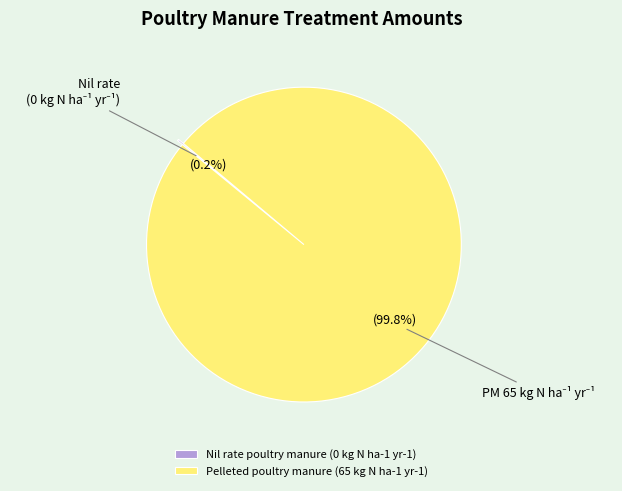

Is Pelleted poultry manure (65 kg N ha-1 yr-1) the majority of the pie?

Yes